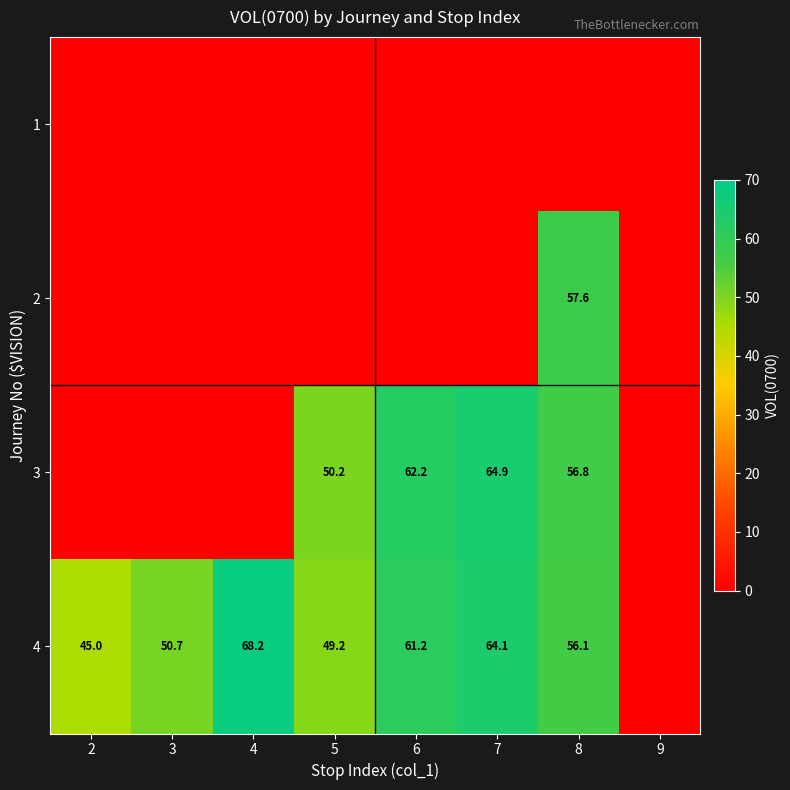

Is the value of 3 at 6 greater than the value of 4 at 6?

Yes